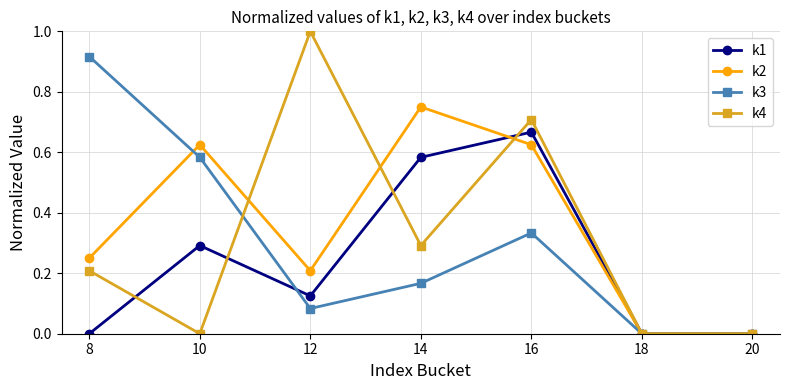

At which category does k2 reach its first local valley?

12